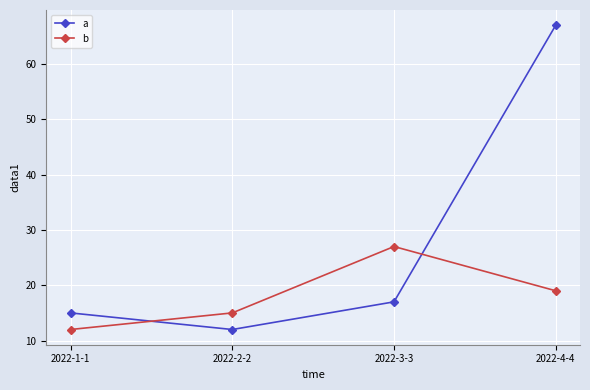

What value does the b series have at 2022-3-3?

27